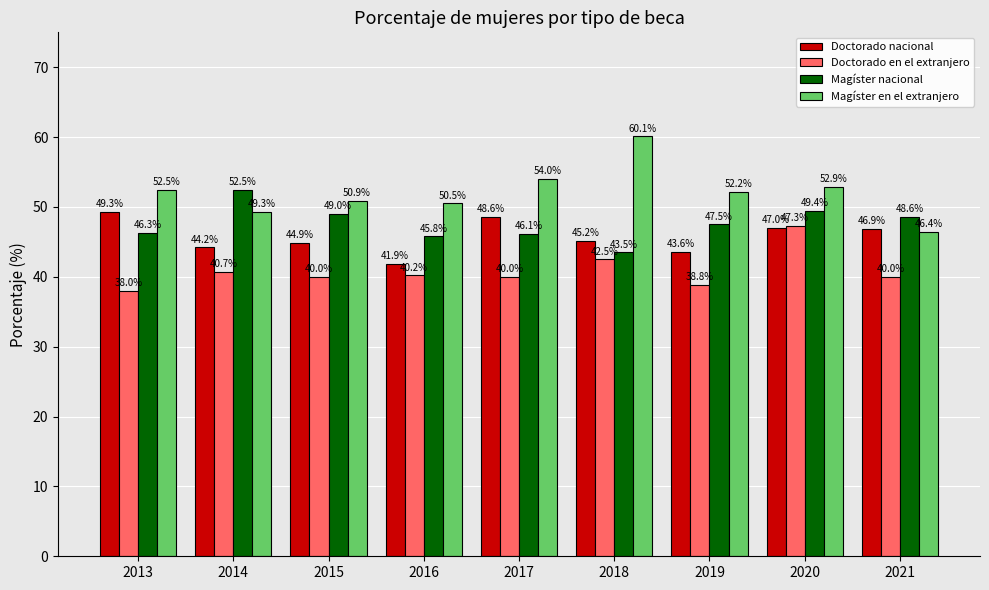

What is the total value across all series at 2015?

184.8